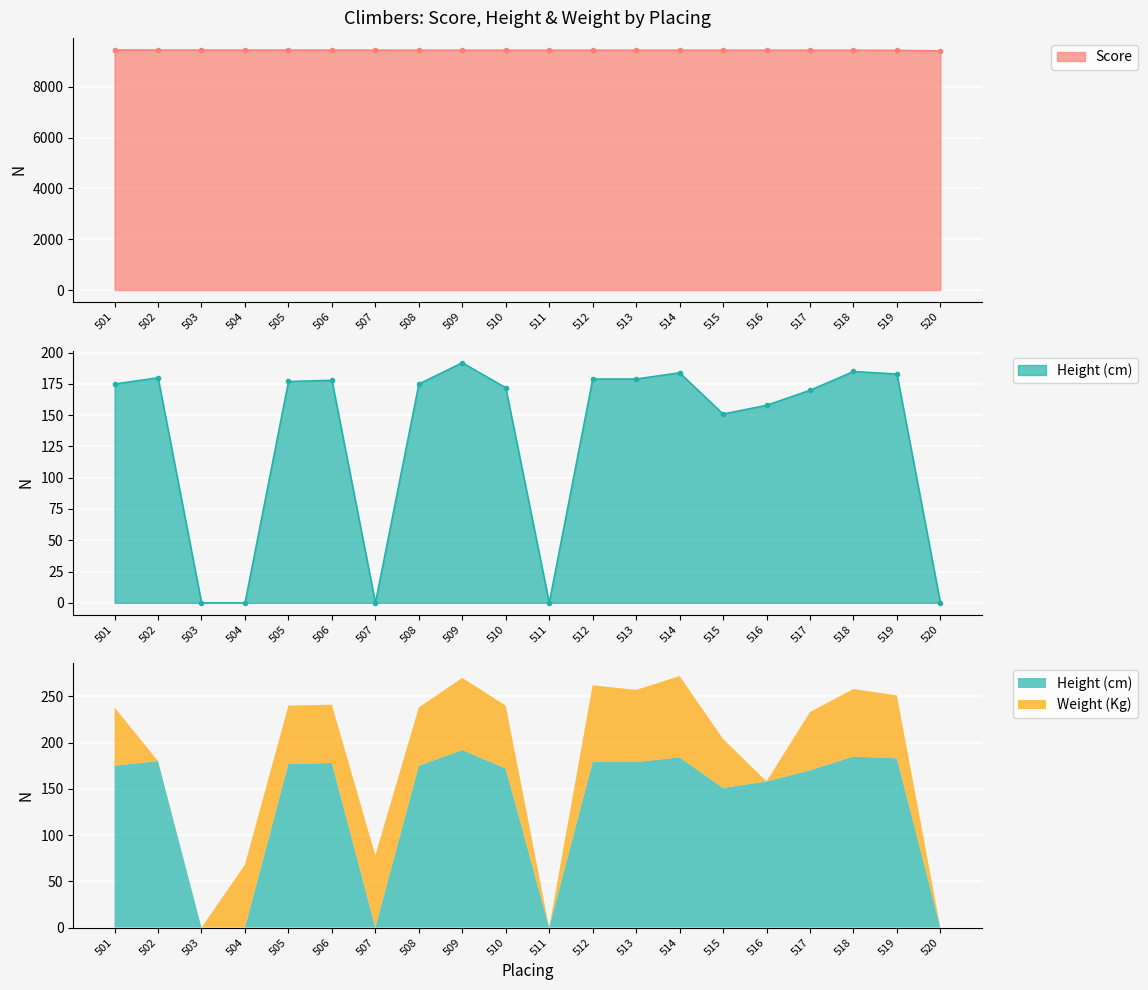

Between 505 and 512, which series saw the biggest shift?

Score